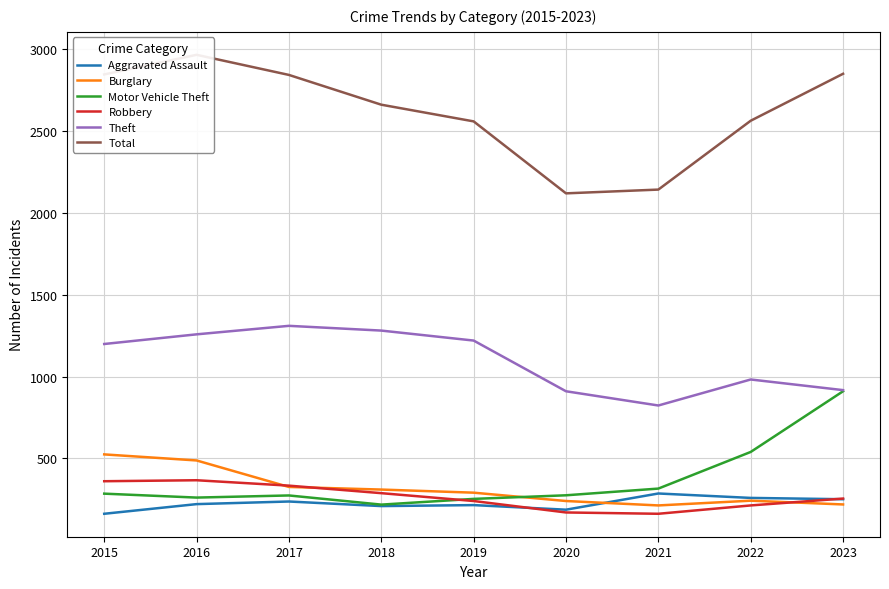

What is the sum of the Total values at 2020 and 2018?

4782